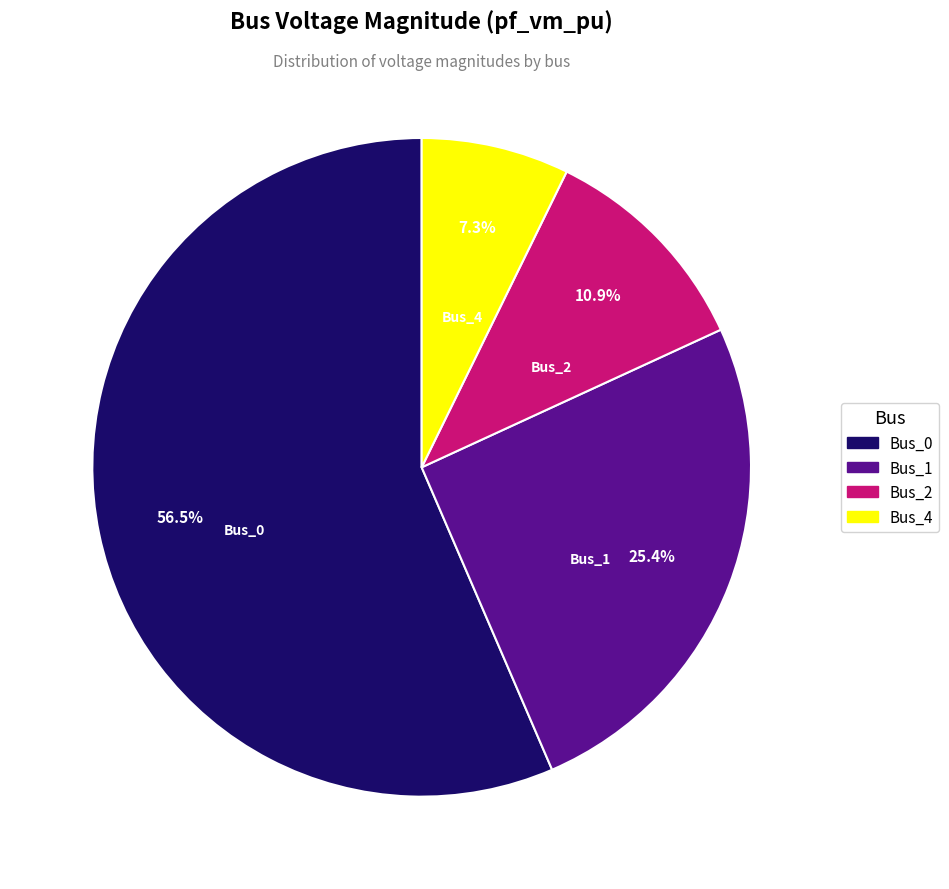

What is the largest slice in the pie chart?

Bus_0